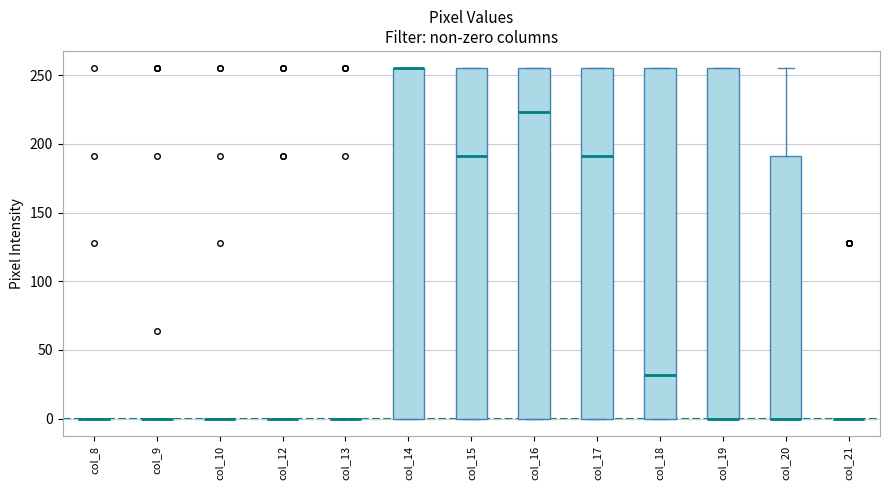

Where is the upper edge of the box for col_19 on the y-axis? The values are not printed on the chart, so give them approximately, as read against the axis.

255